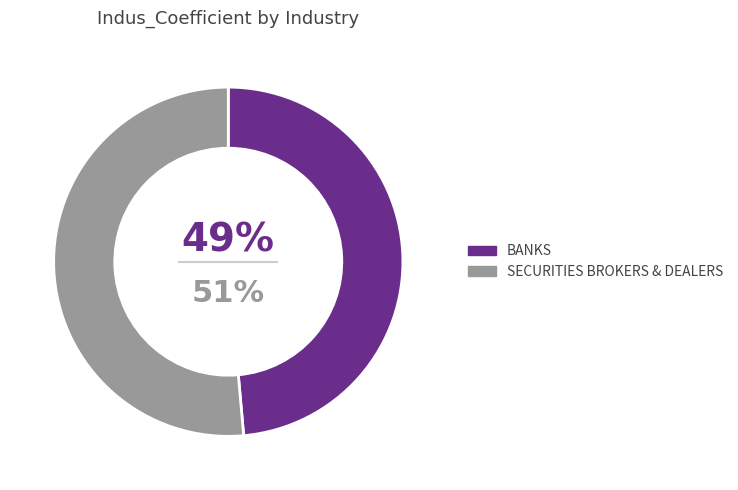

Which has a higher value, BANKS or SECURITIES BROKERS & DEALERS?

SECURITIES BROKERS & DEALERS